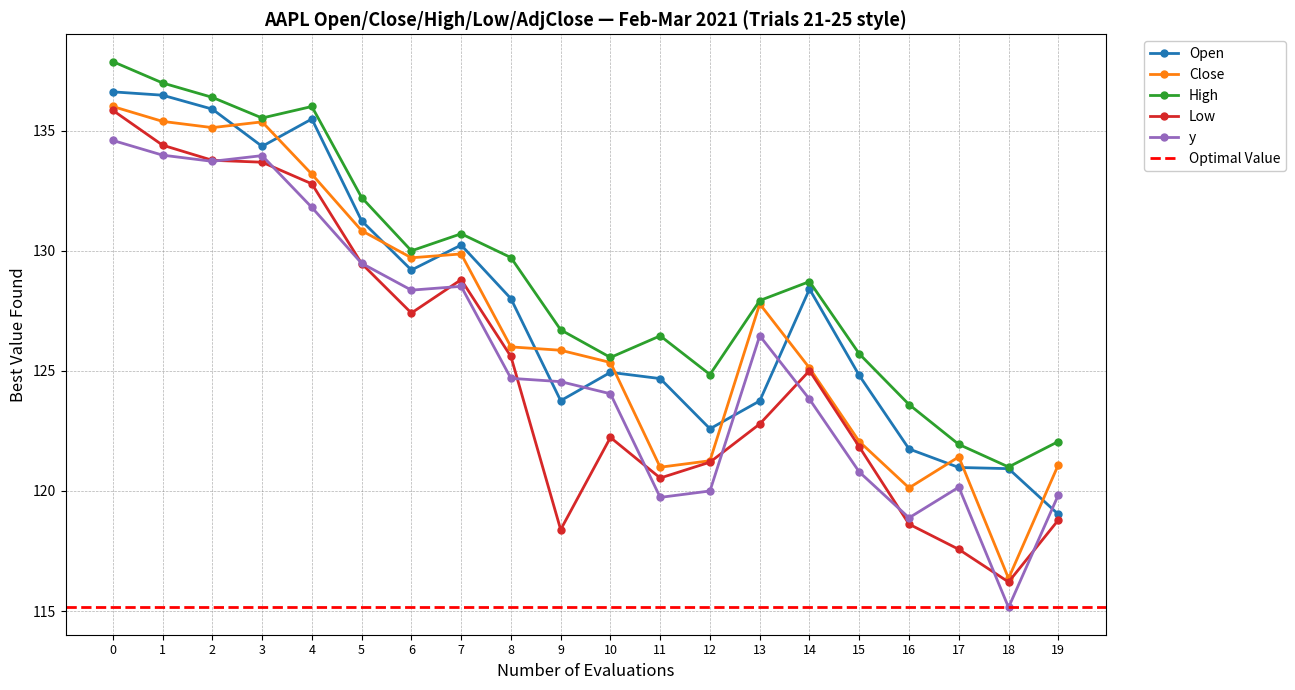

Reading left to right, transcribe all the data shown in this chart.

Open: 136.6	136.5	135.9	134.4	135.5	131.2	129.2	130.2	128.0	123.8	124.9	124.7	122.6	123.8	128.4	124.8	121.8	121.0	120.9	119.0
Close: 136.0	135.4	135.1	135.4	133.2	130.8	129.7	129.9	126.0	125.9	125.3	121.0	121.3	127.8	125.1	122.1	120.1	121.4	116.4	121.1
High: 137.9	137.0	136.4	135.5	136.0	132.2	130.0	130.7	129.7	126.7	125.6	126.5	124.8	127.9	128.7	125.7	123.6	121.9	121.0	122.1
Low: 135.9	134.4	133.8	133.7	132.8	129.5	127.4	128.8	125.6	118.4	122.2	120.5	121.2	122.8	125.0	121.8	118.6	117.6	116.2	118.8
y: 134.6	134.0	133.7	134.0	131.8	129.5	128.4	128.5	124.7	124.6	124.0	119.7	120.0	126.5	123.8	120.8	118.9	120.2	115.2	119.8